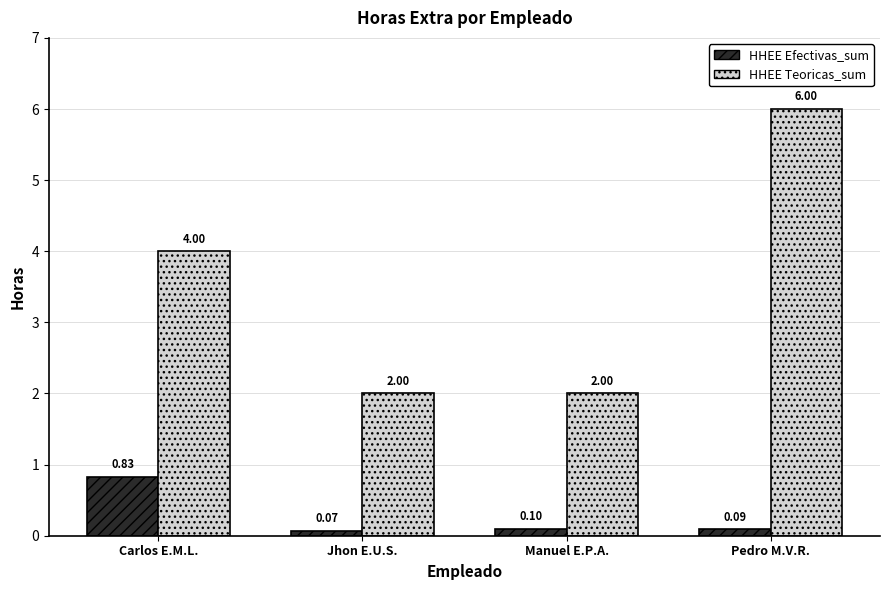

List the series in order of their peak value, lowest first.

HHEE Efectivas_sum, HHEE Teoricas_sum